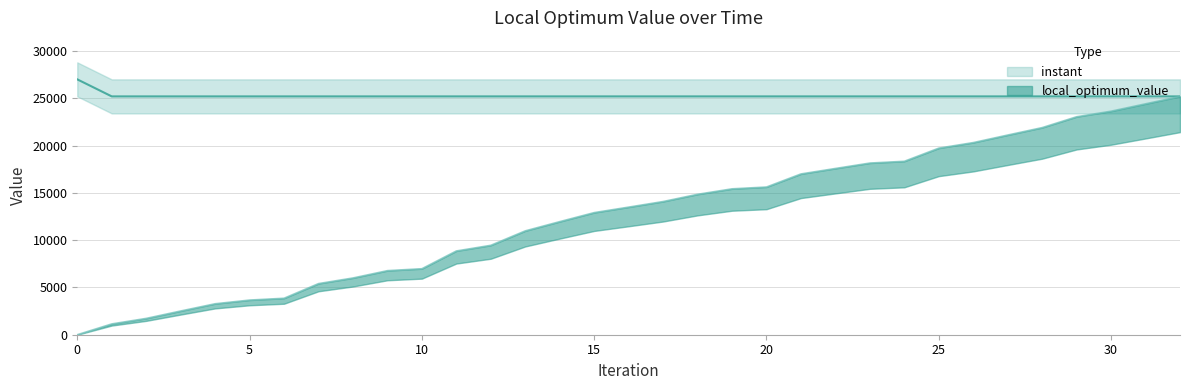

Between 1 and 13, which is larger?

13